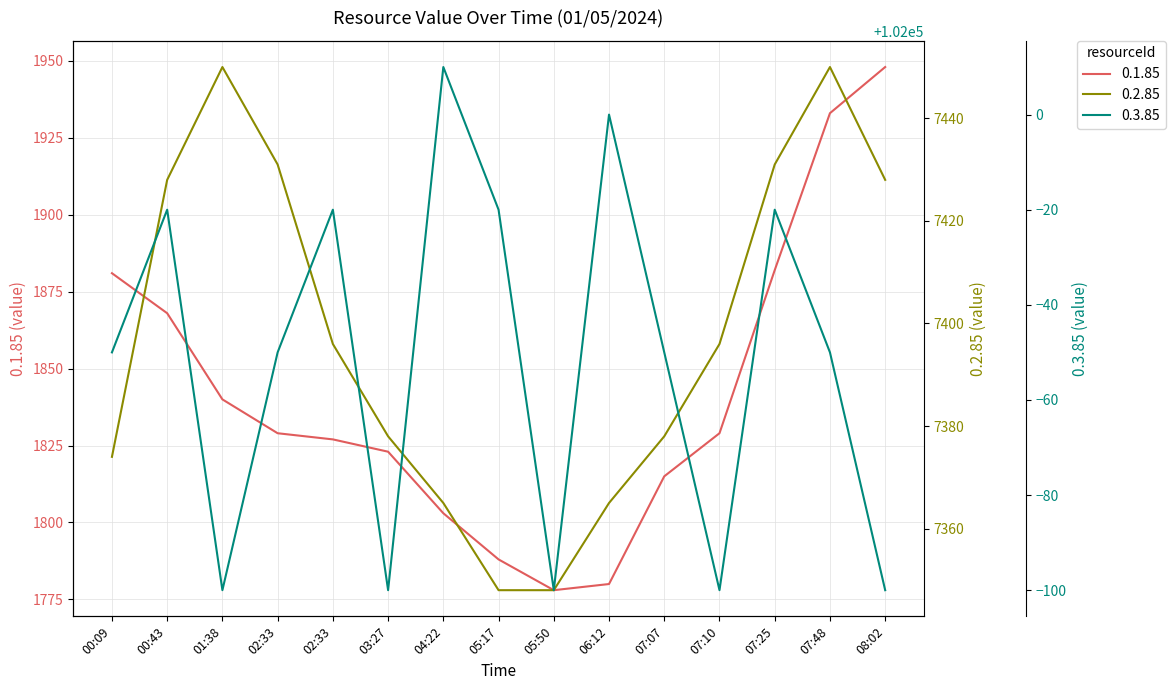

How many values in the 0.2.85 series are below 7396?

7